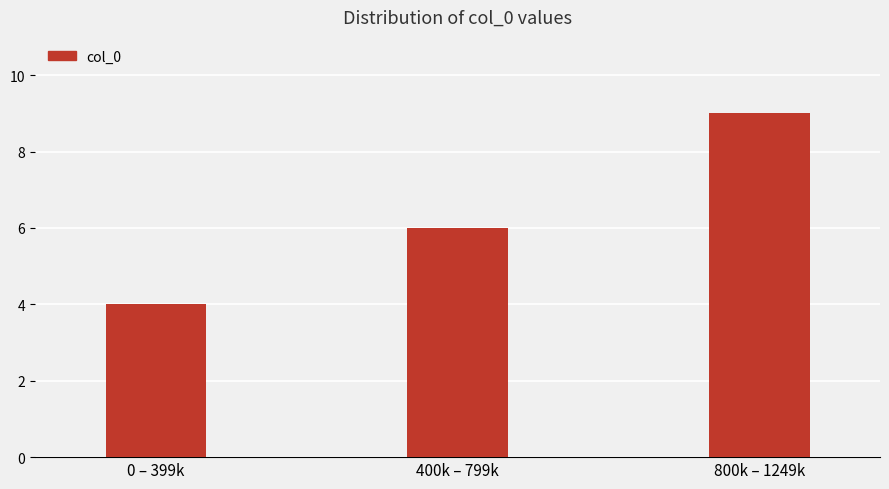

What is the sum of the values at 0 – 399k and 400k – 799k?

10